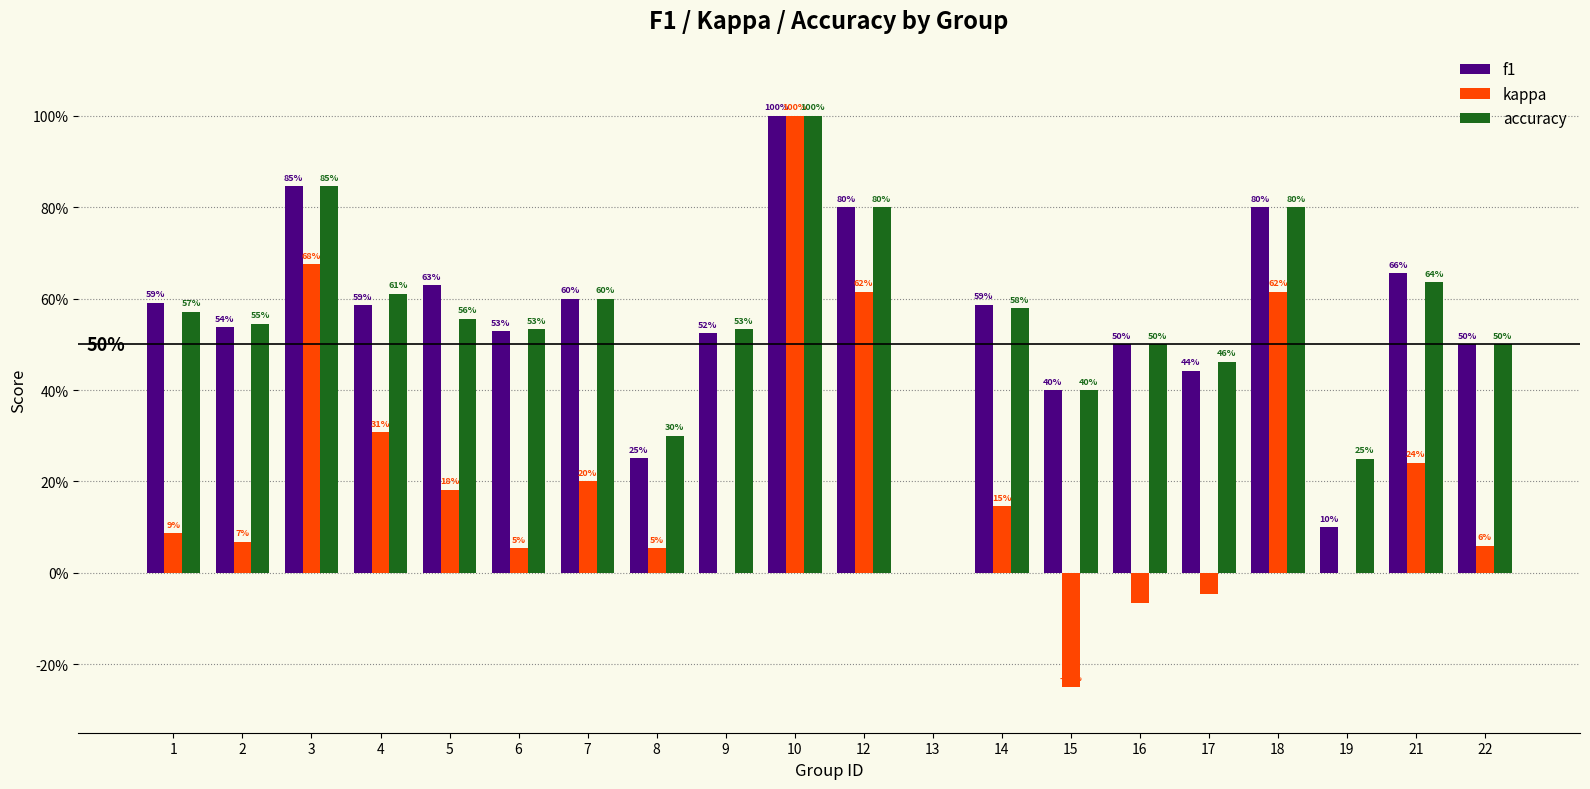

What are all the series names shown in the legend?

f1, kappa, accuracy